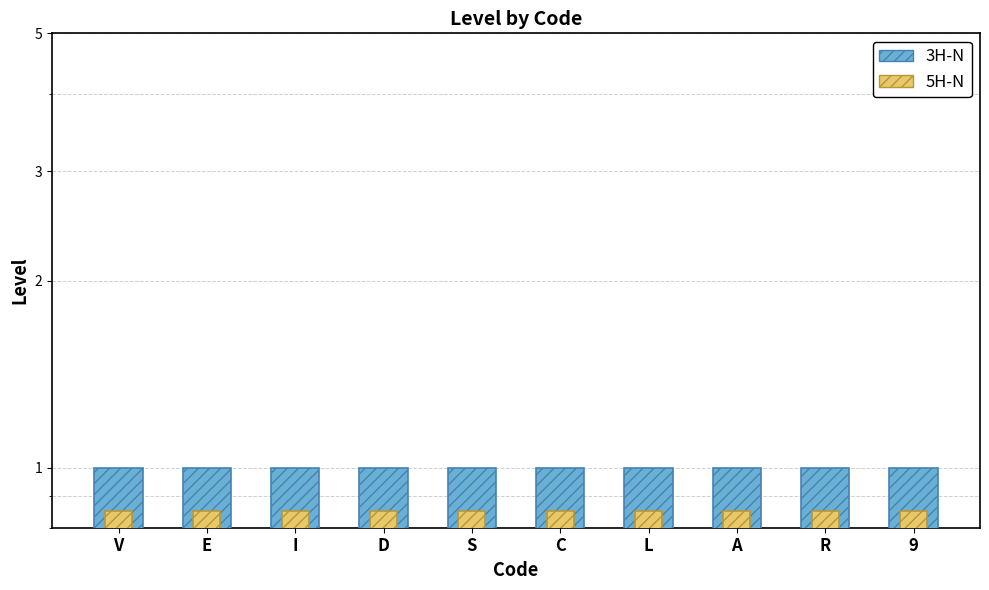

Which series changed the most between E and 9?

Level (3H-N style)